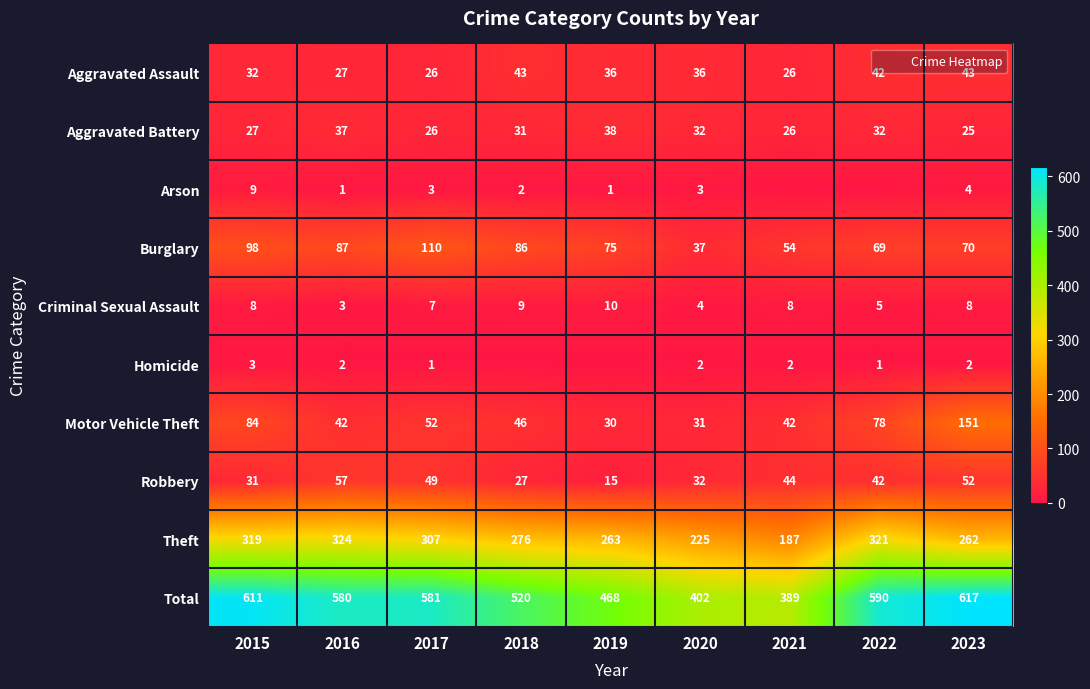

Which category has the highest value in the Aggravated Battery series?

2019